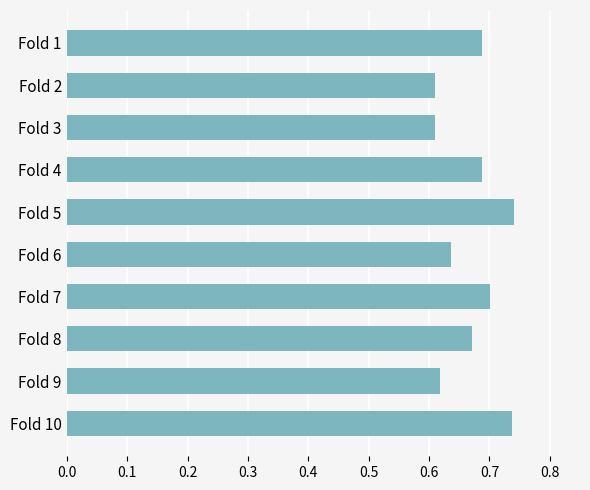

Which has a higher value, Fold 1 or Fold 6?

Fold 1